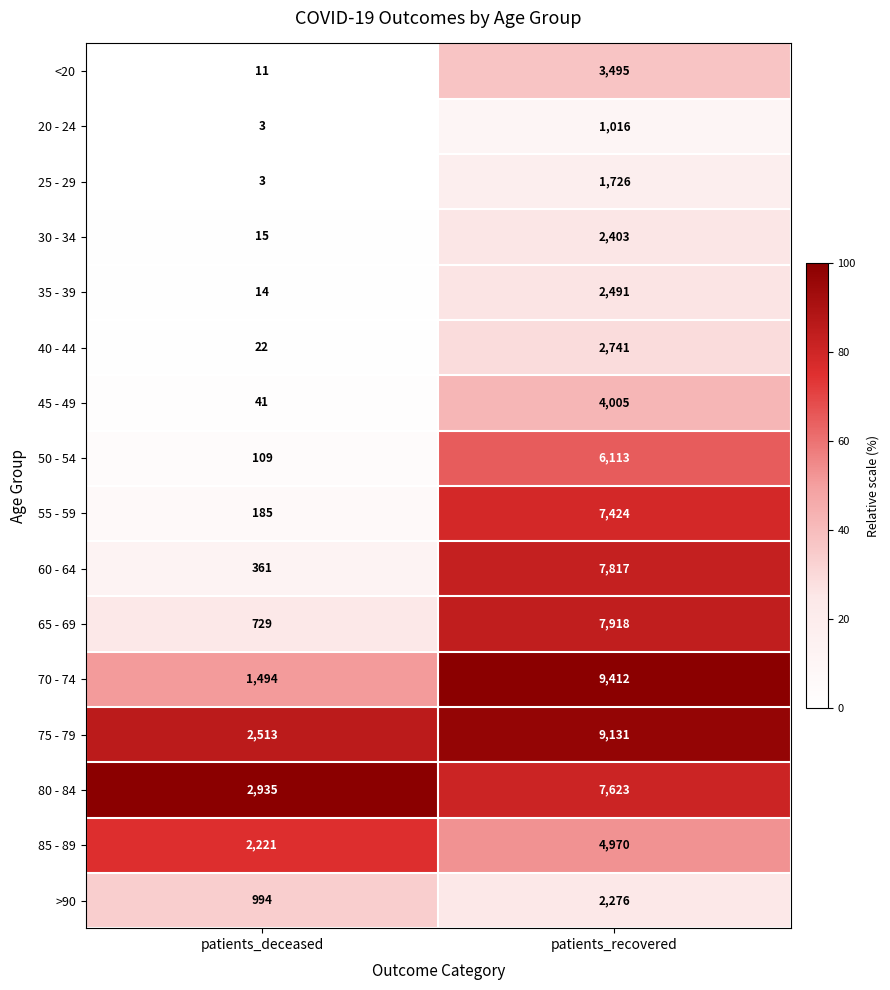

Read the 35 - 39 value at patients_recovered.

2491